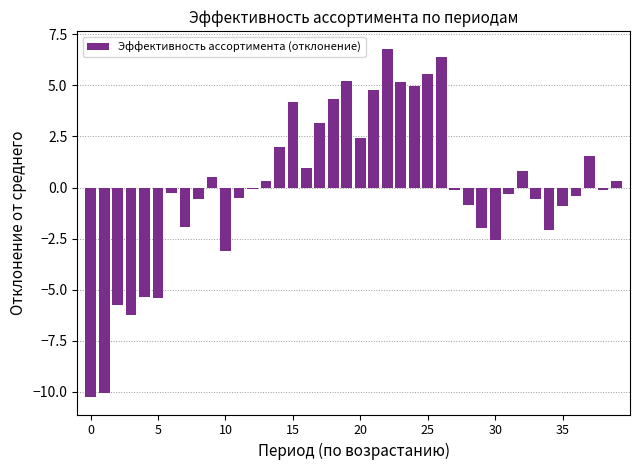

What is the minimum value shown in the chart?

-10.3